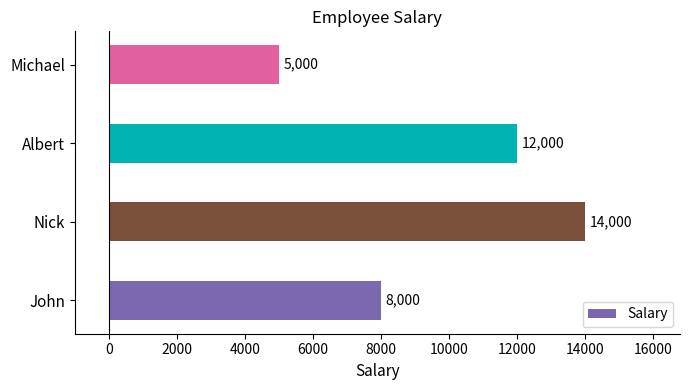

True or false: the data shows 18376 at Nick.

False